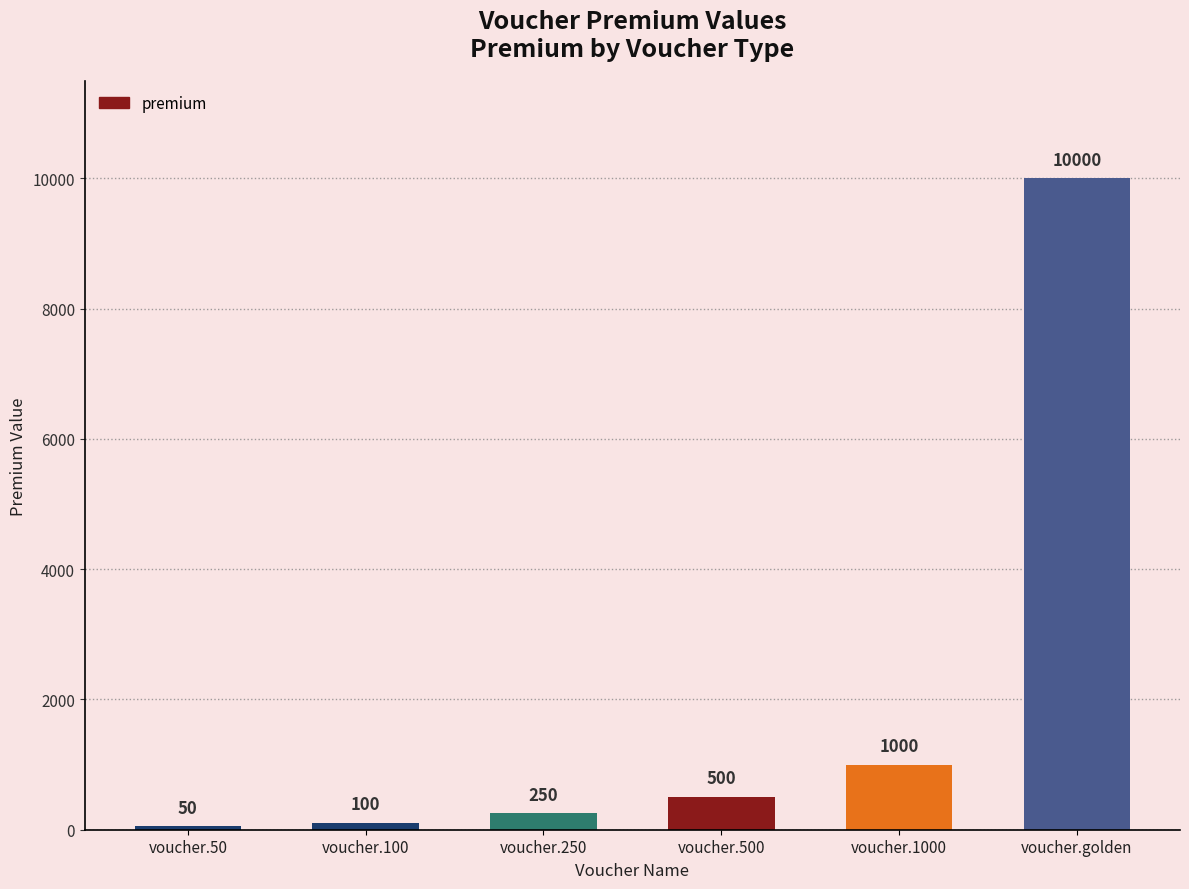

How many series are shown in this chart?

1